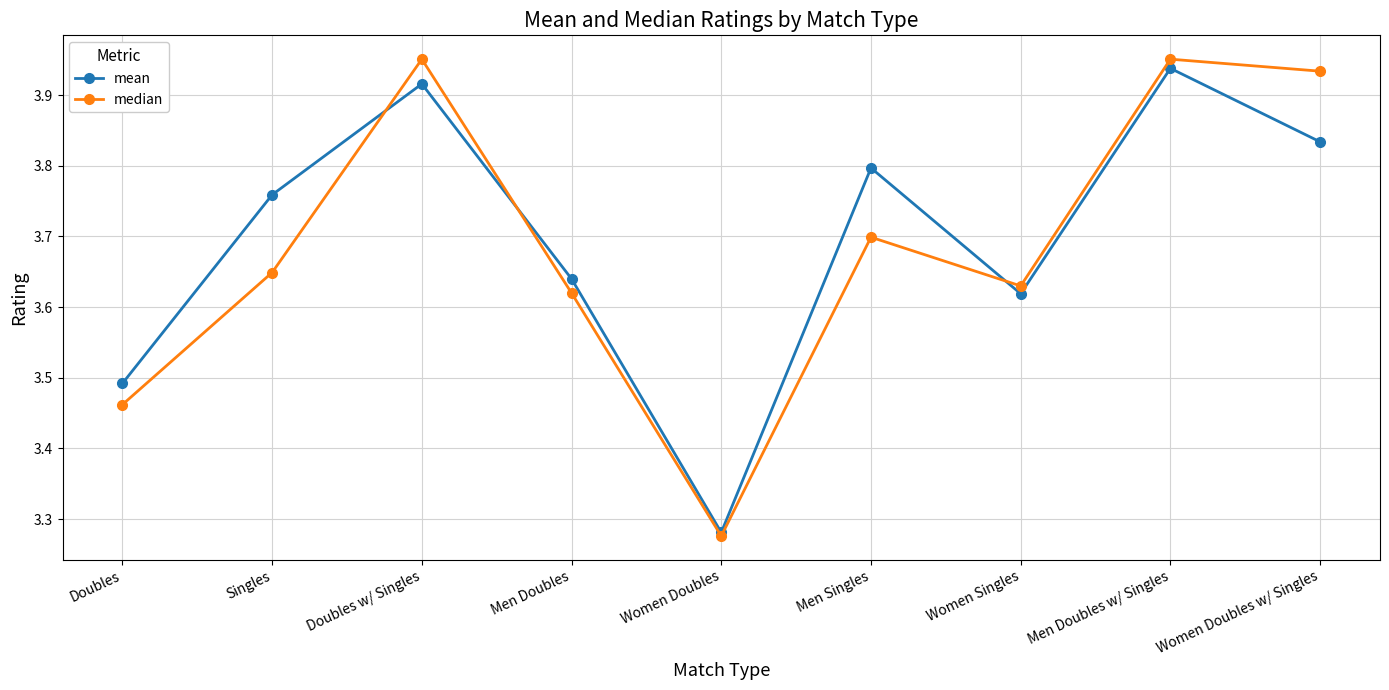

Between Men Doubles and Men Singles, which series saw the biggest shift?

mean